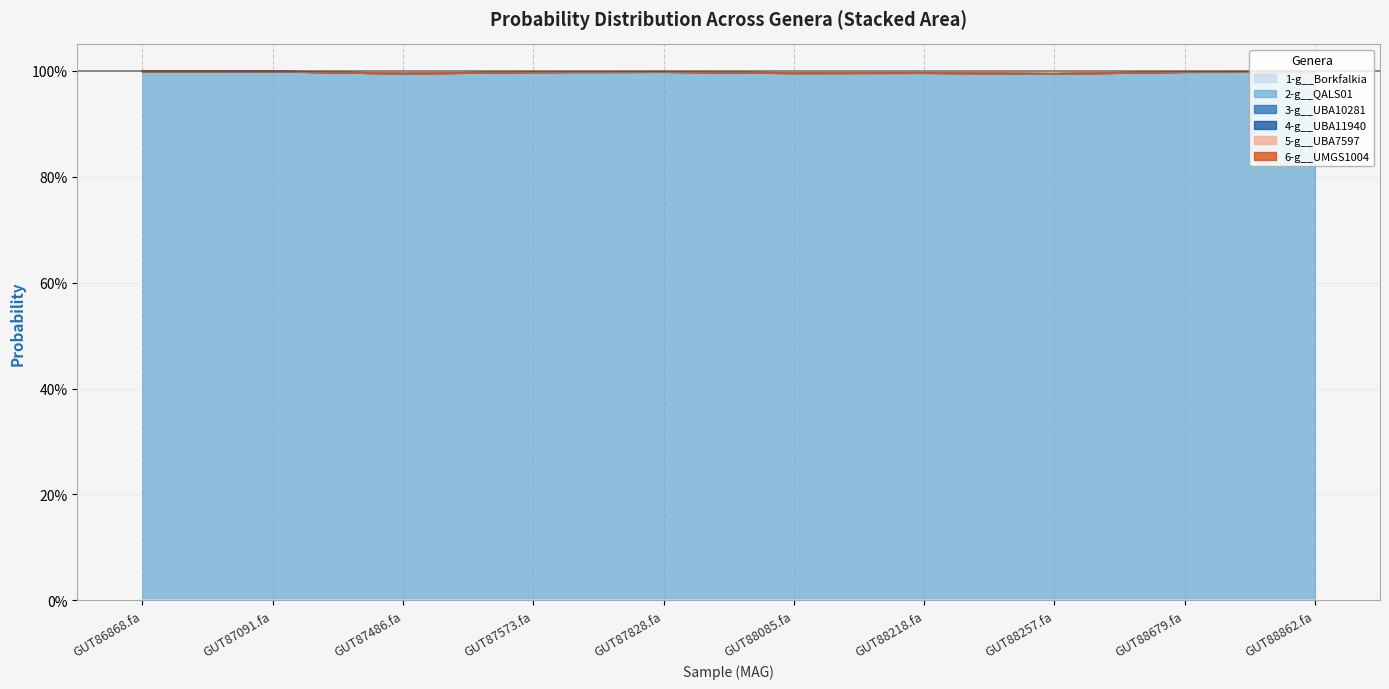

True or false: 2-g__QALS01 has a value of 1.4 at even_MAG-GUT88862.fa.

False